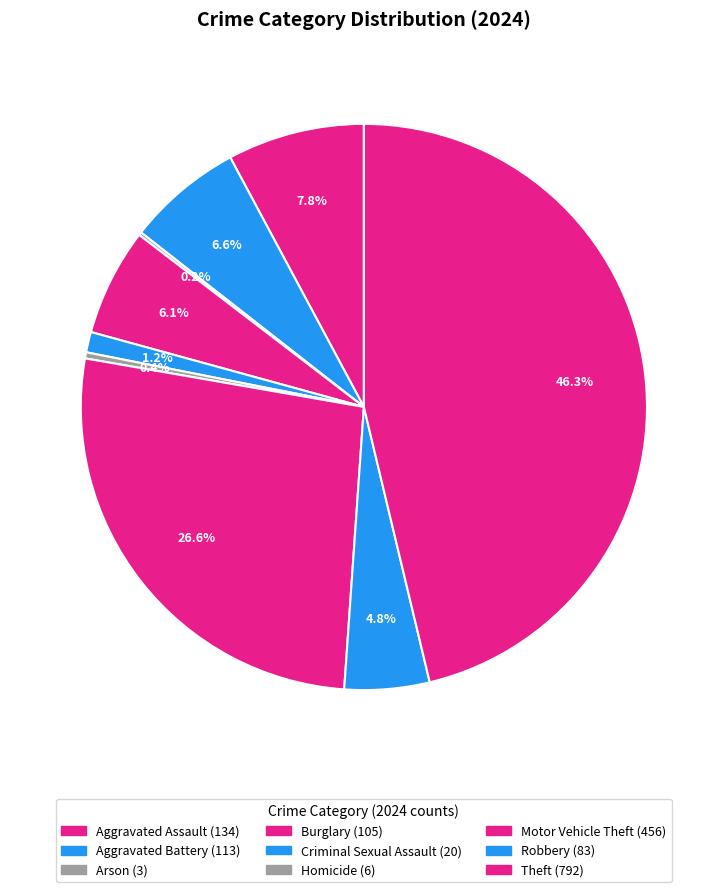

To the nearest percent, what is the average slice percentage?

11%